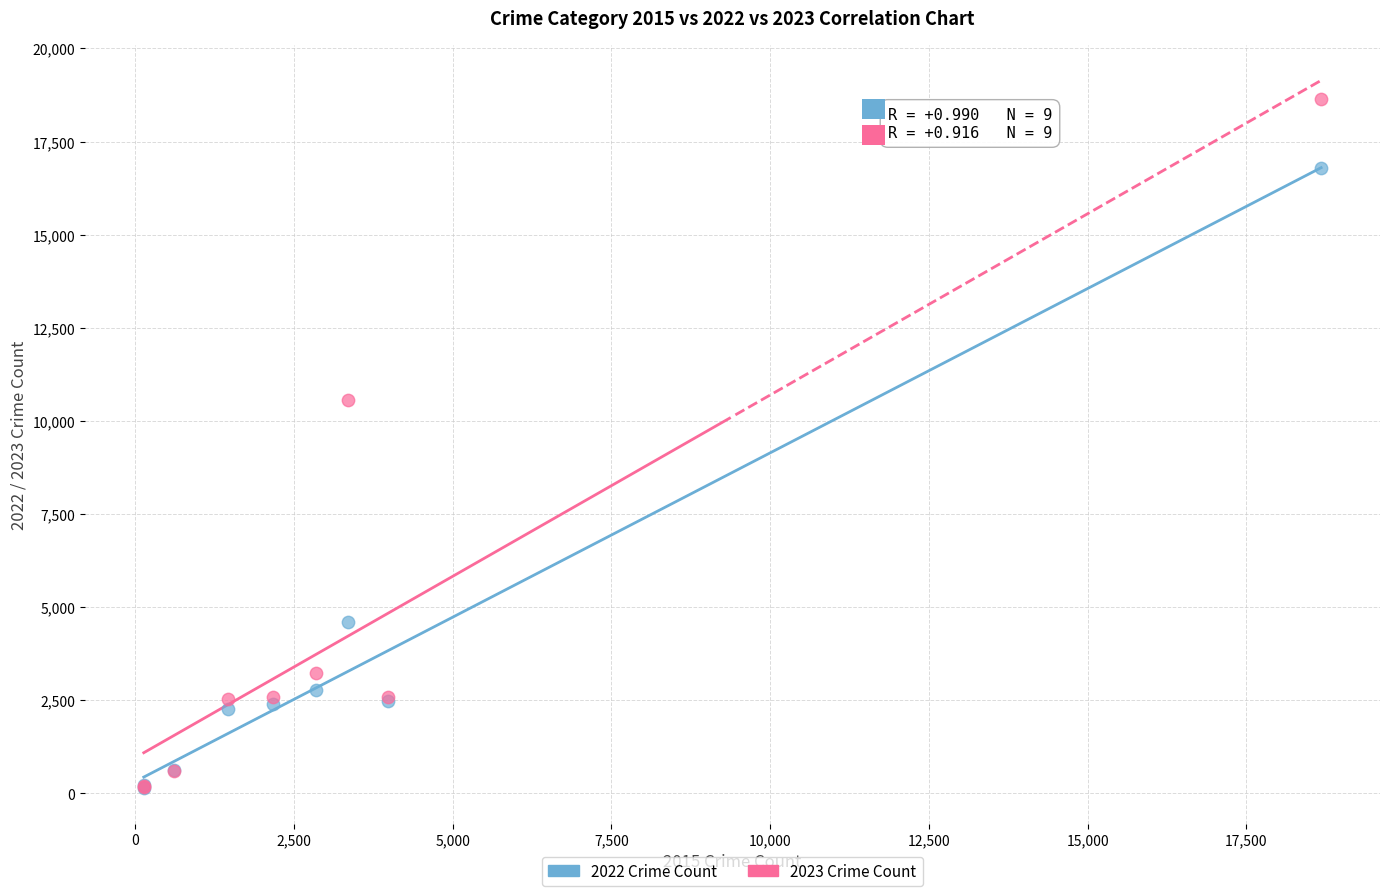

Across all series, what Y value is closest to 9388?

10550